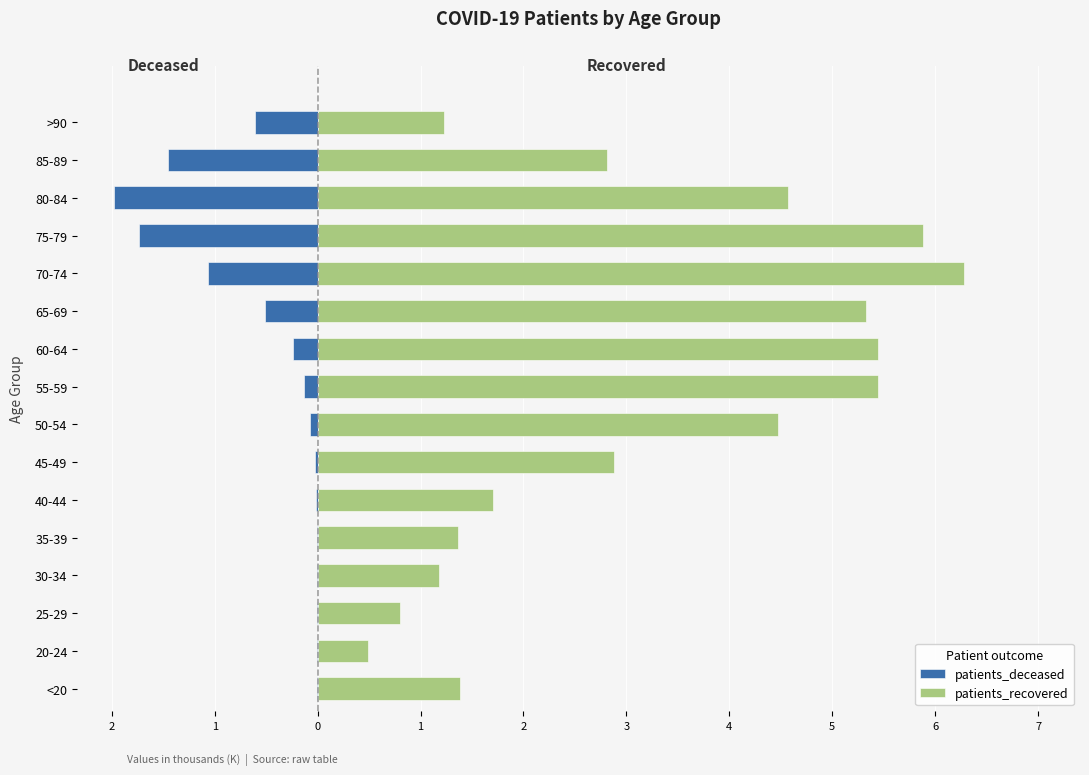

What is the difference between the maximum and minimum values in the patients_recovered series?

5.8